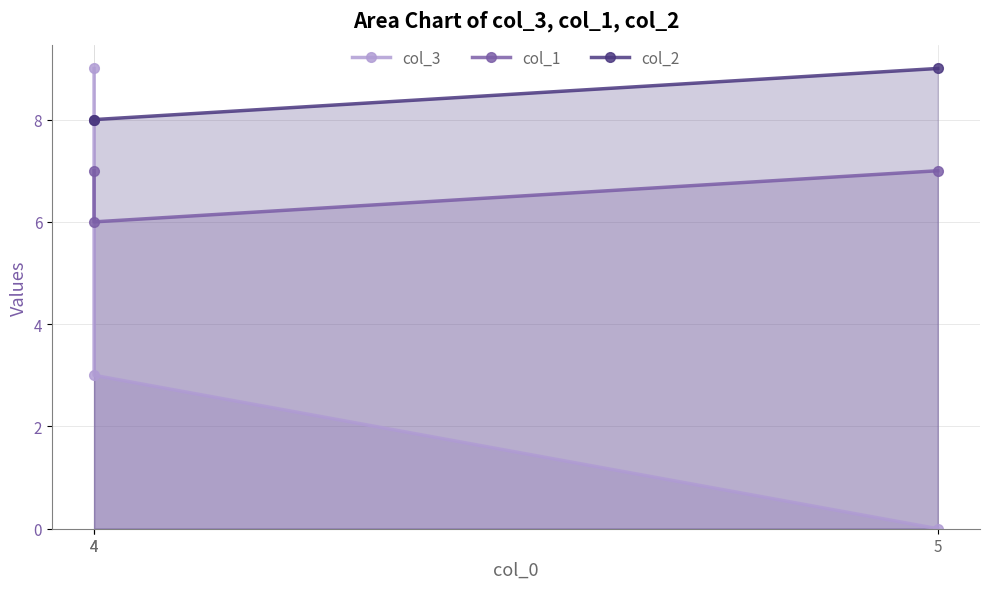

True or false: col_1 has a value of 7 at 5.

True